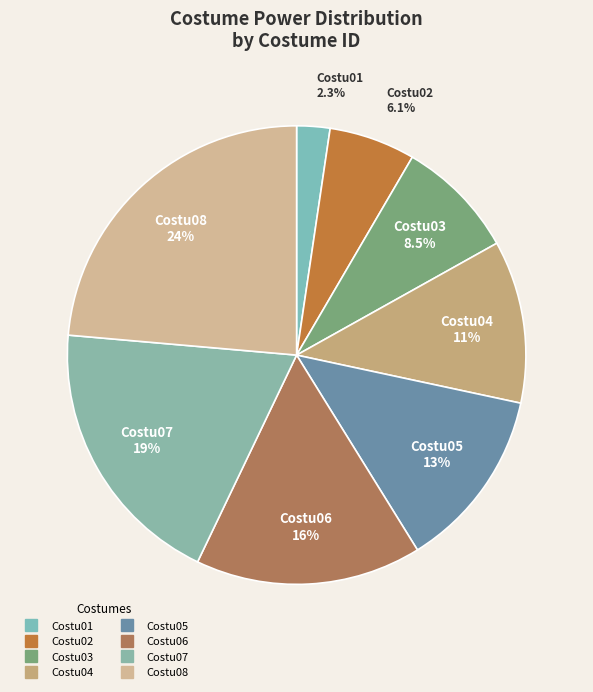

To the nearest percent, what is the combined percentage of Costu04 and Costu02?

18%